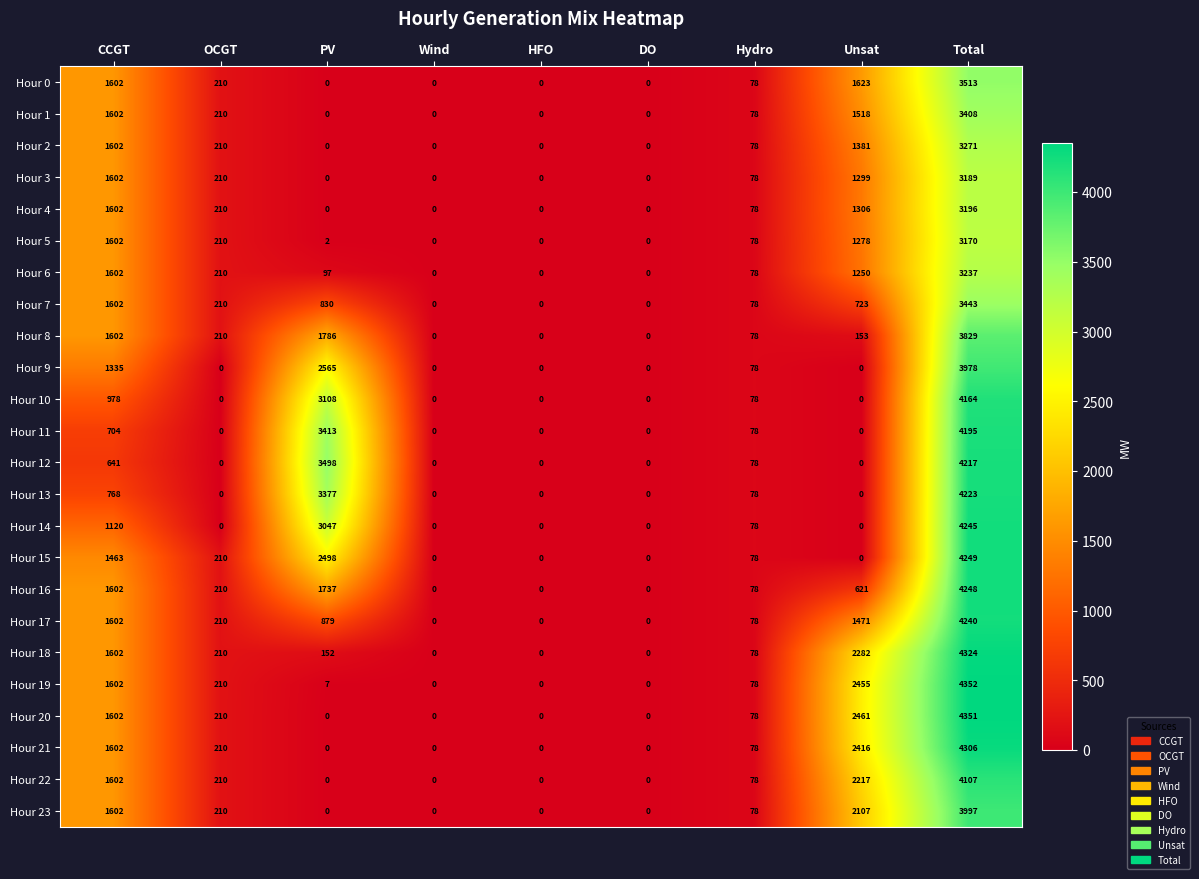

True or false: Hour 5 has a value of 0 at Wind.

True